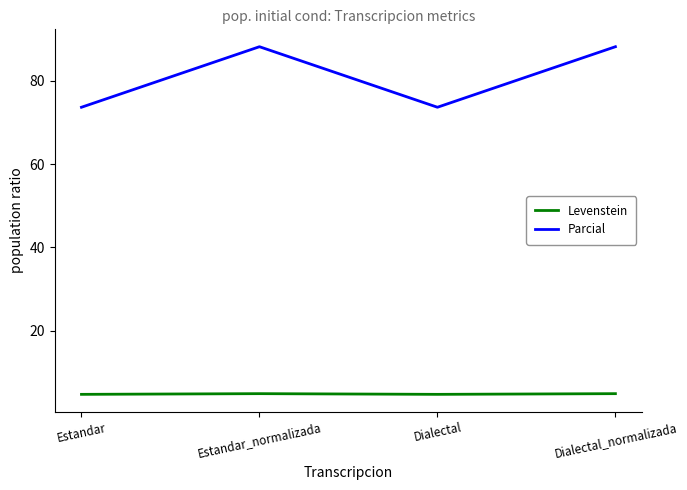

What is the highest value of the Parcial series?

88.2